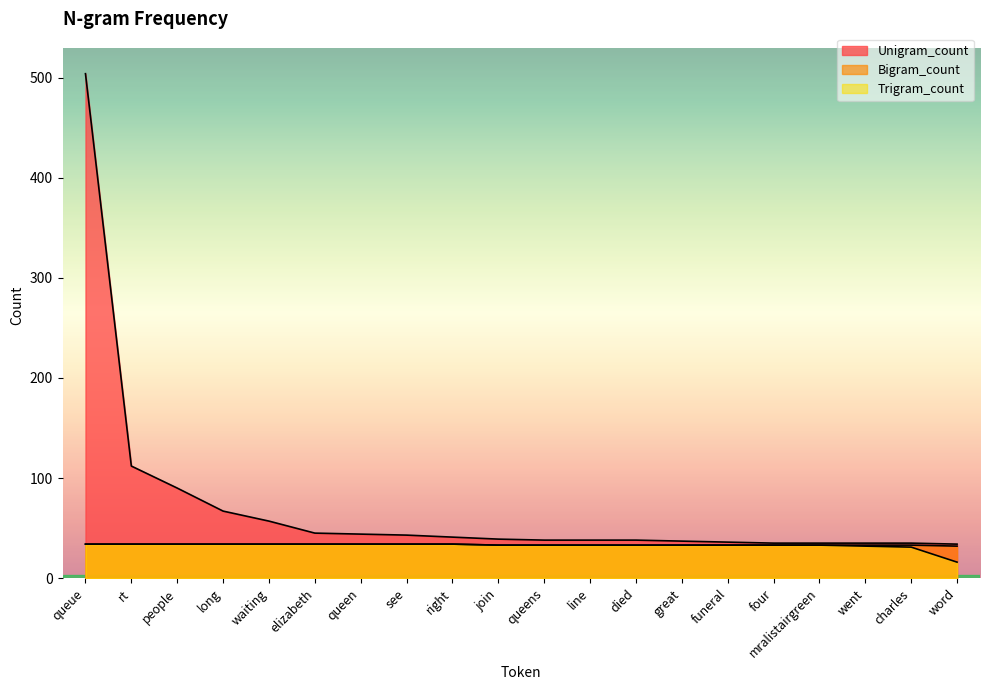

Which category has the highest value in the Bigram_count series?

queue